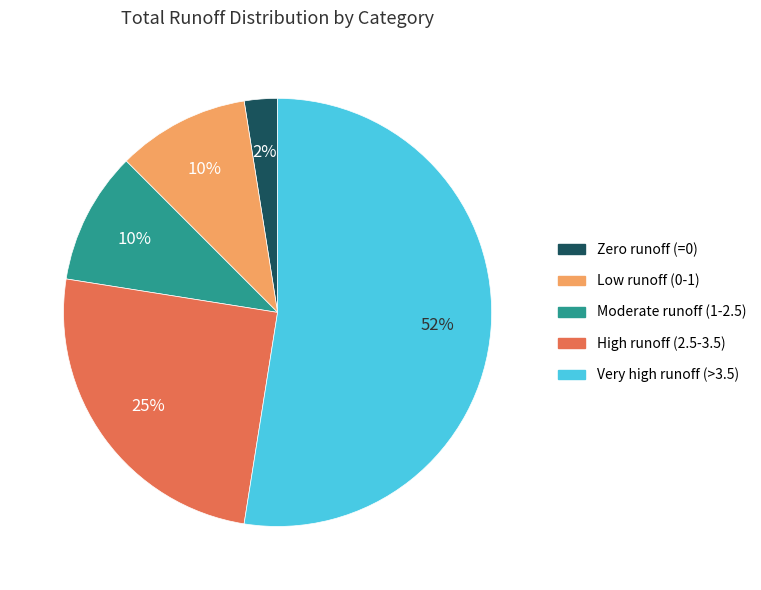

Is there any slice that represents more than half of the pie?

Yes